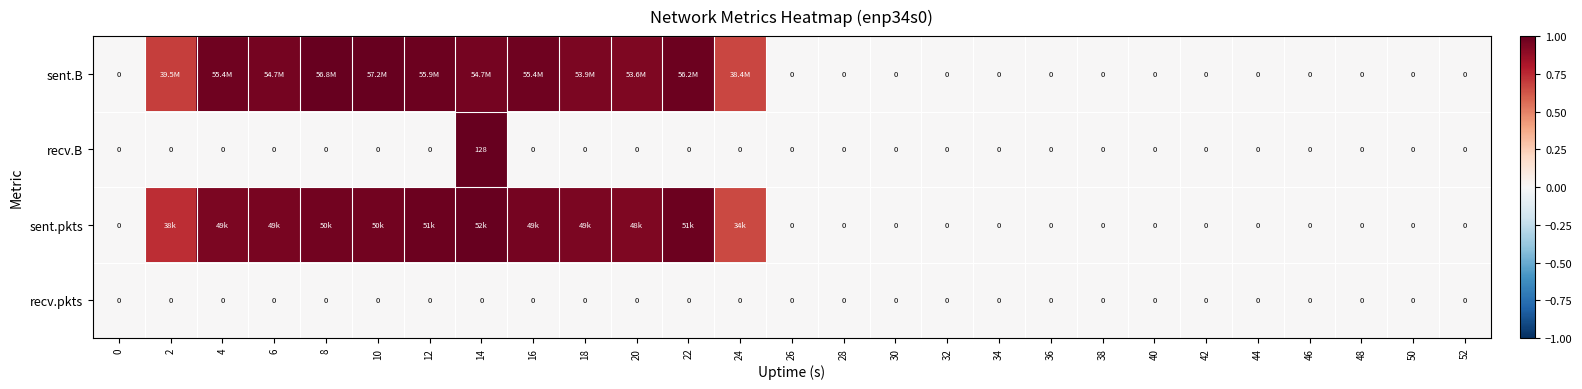

True or false: recv.B has a value of -0.5 at 6.

False